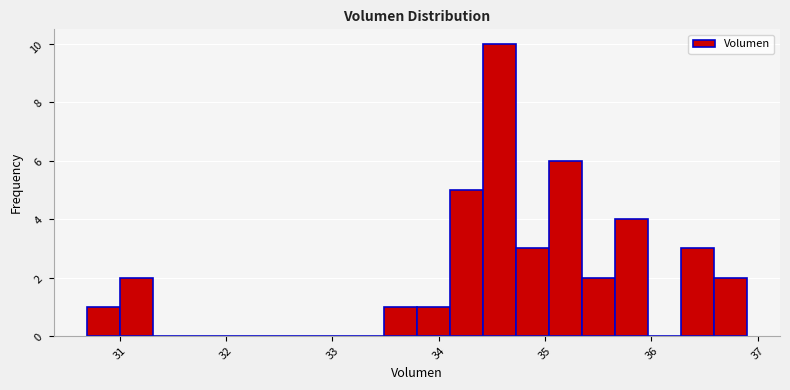

Read against the x-axis, roughly where is the centre of the tallest bar?

34.6